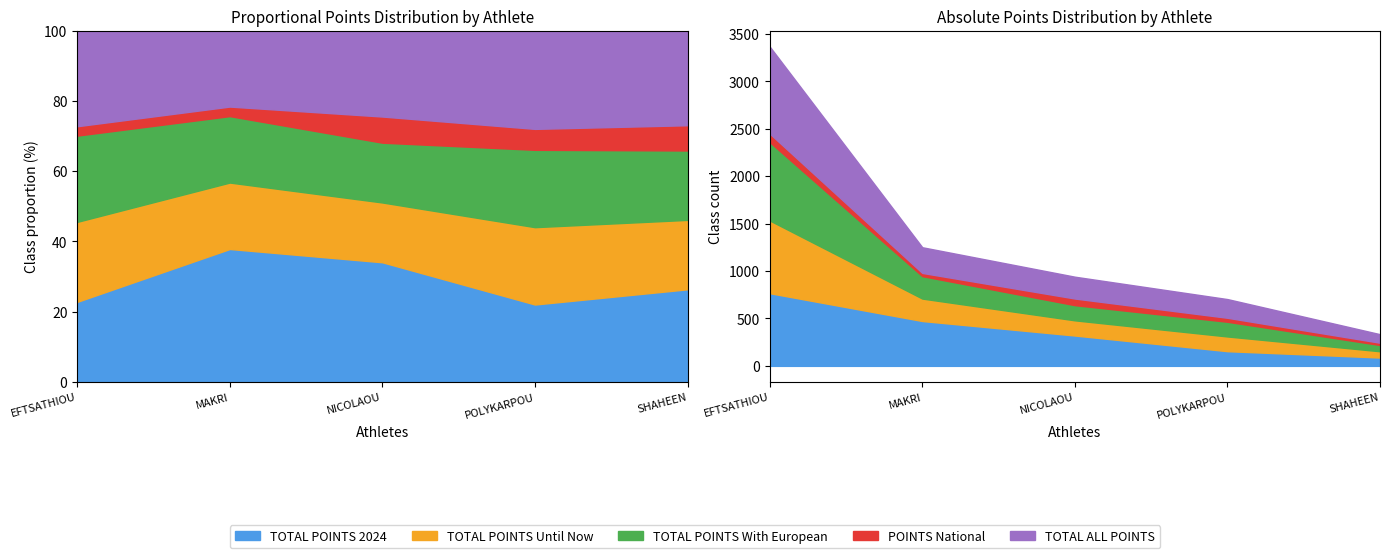

What is the sum of all TOTAL POINTS With European values?

1444.0